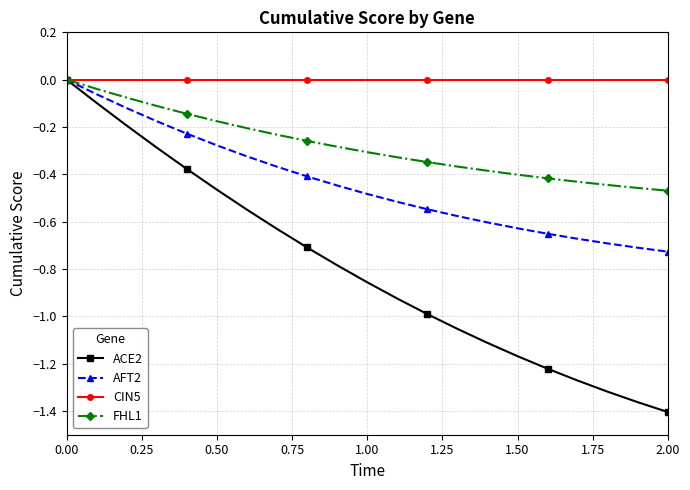

Rank the series by their average value, from highest to lowest.

CIN5, FHL1, AFT2, ACE2